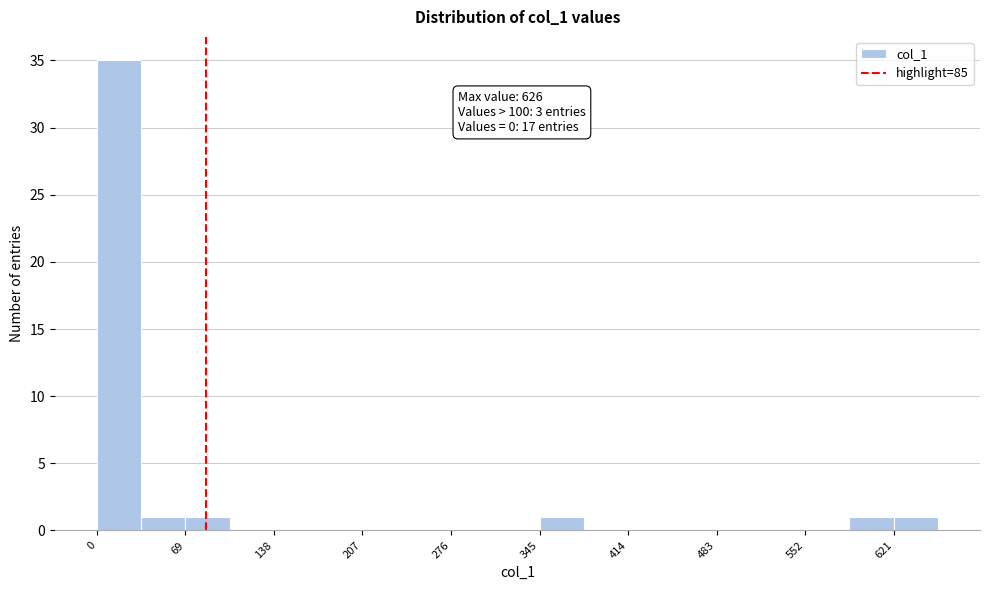

Around what value on the x-axis is the tallest bar? Give the approximate position of its centre, as read against the axis.

20